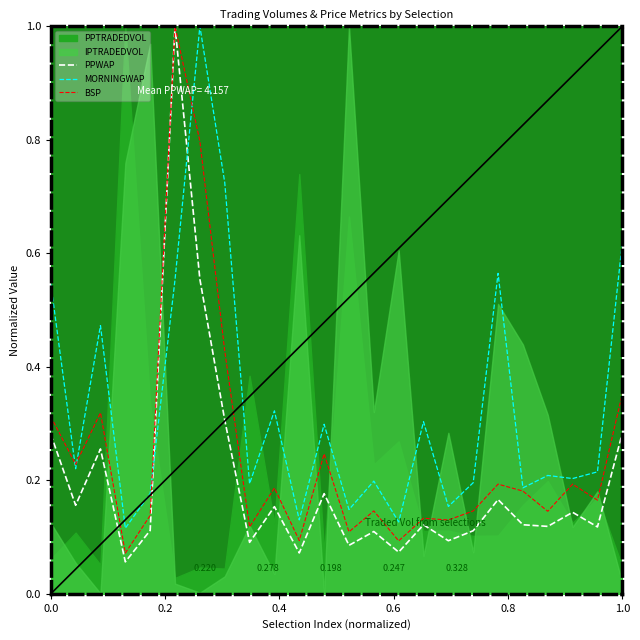

After their last crossing, which series has the higher values: PPWAP or MORNINGWAP?

MORNINGWAP